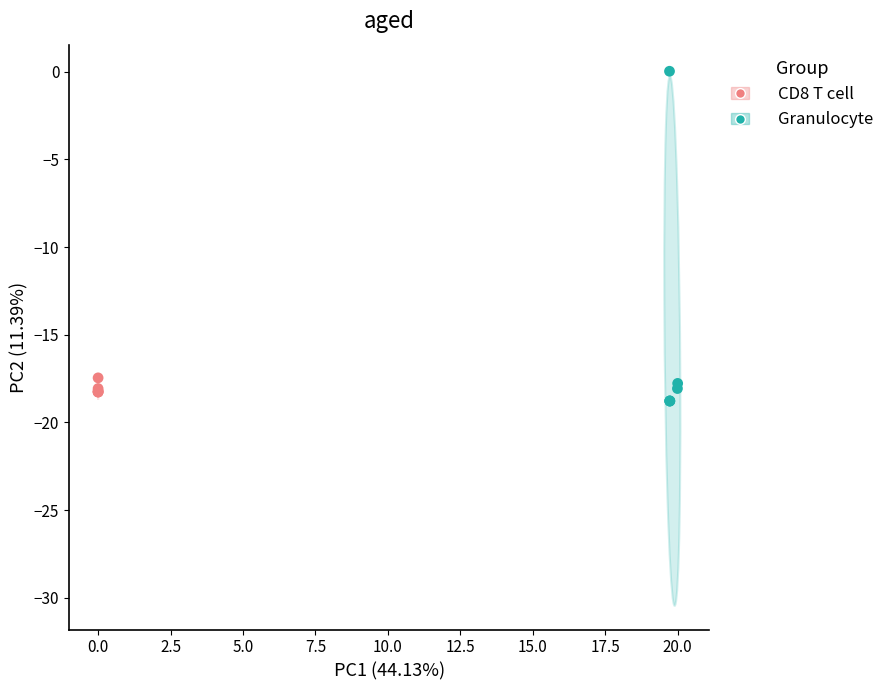

What are all the series names shown in the legend?

CD8 T cell, Granulocyte